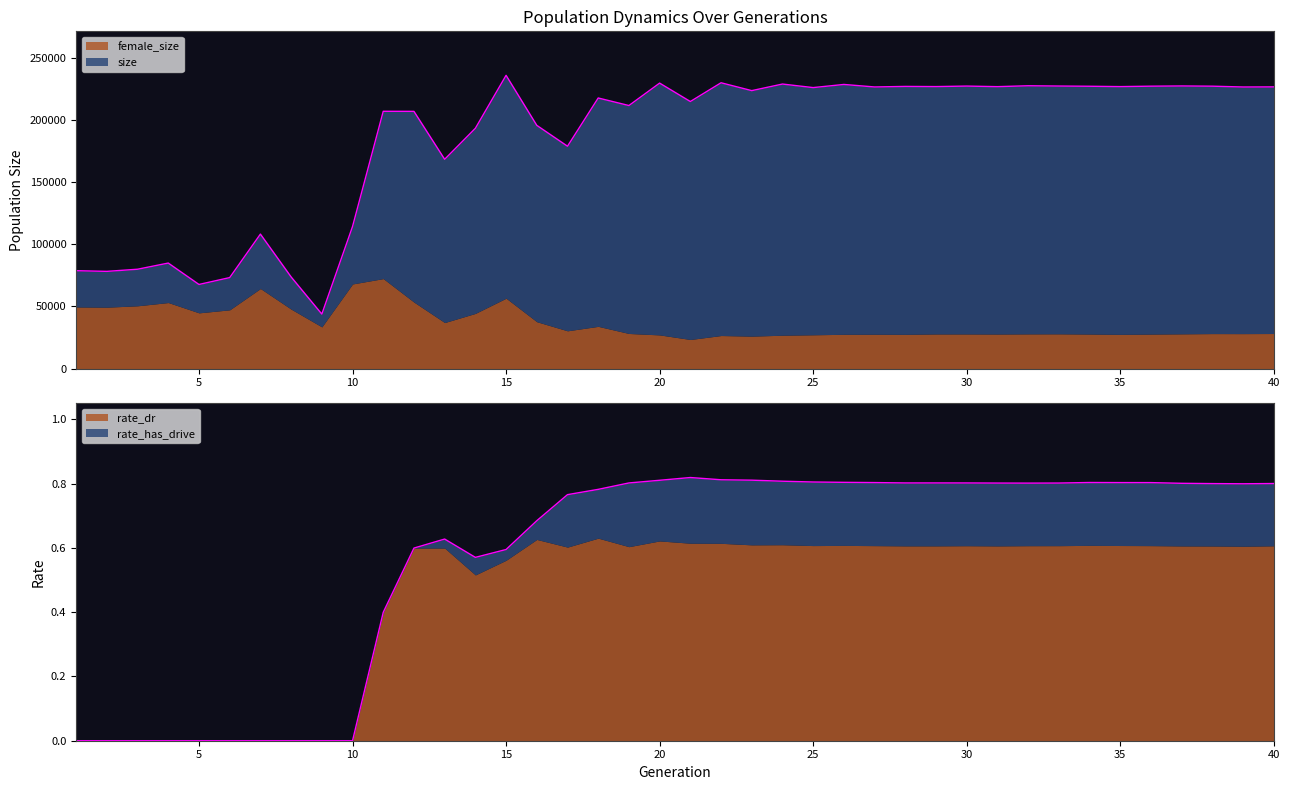

What is the value of the size point at the 36th from the left?

227031.0